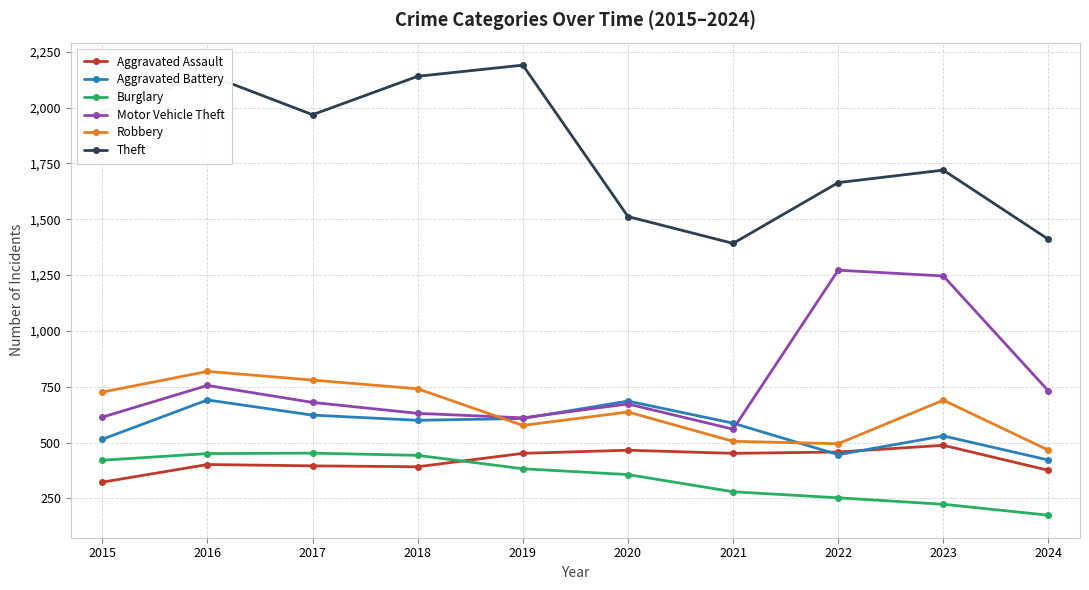

What is the value of the Aggravated Battery point at the 5th from the left?

608